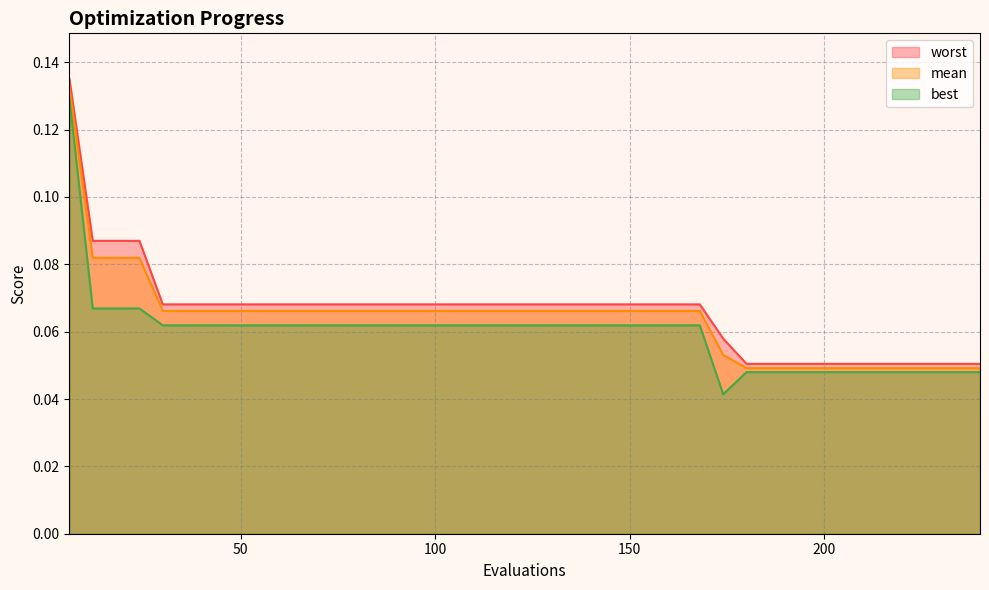

At how many categories does at least one series exceed 0?

40